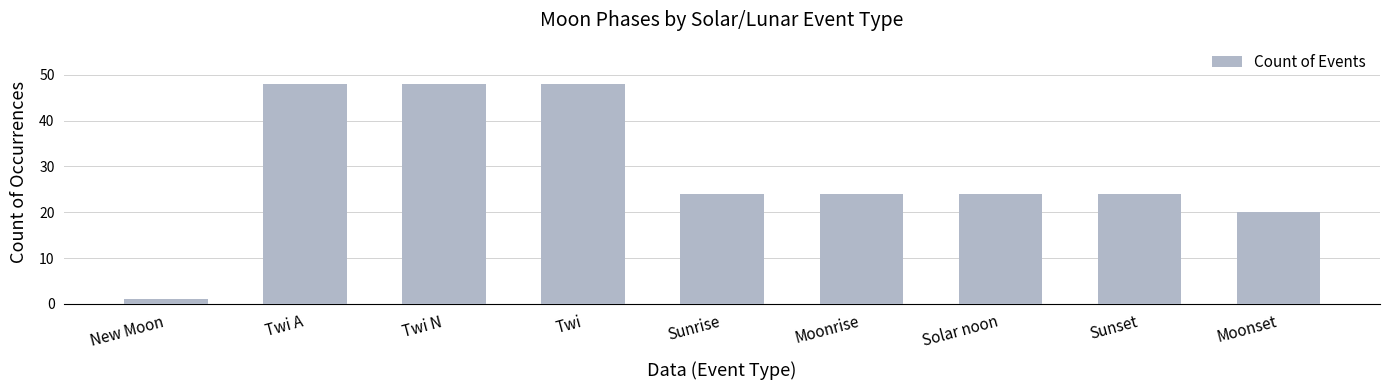

Are the bars horizontal?

No